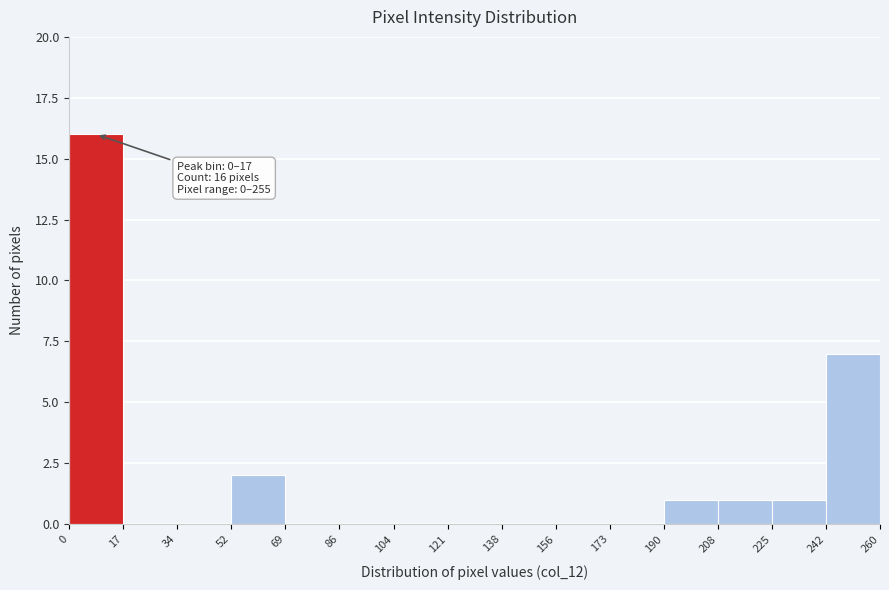

Over which range of the x-axis is the bar tallest?

0 to 17